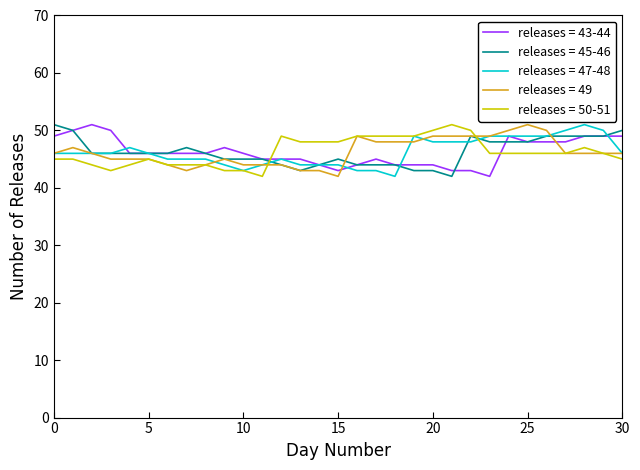

What is the smallest value displayed?

42